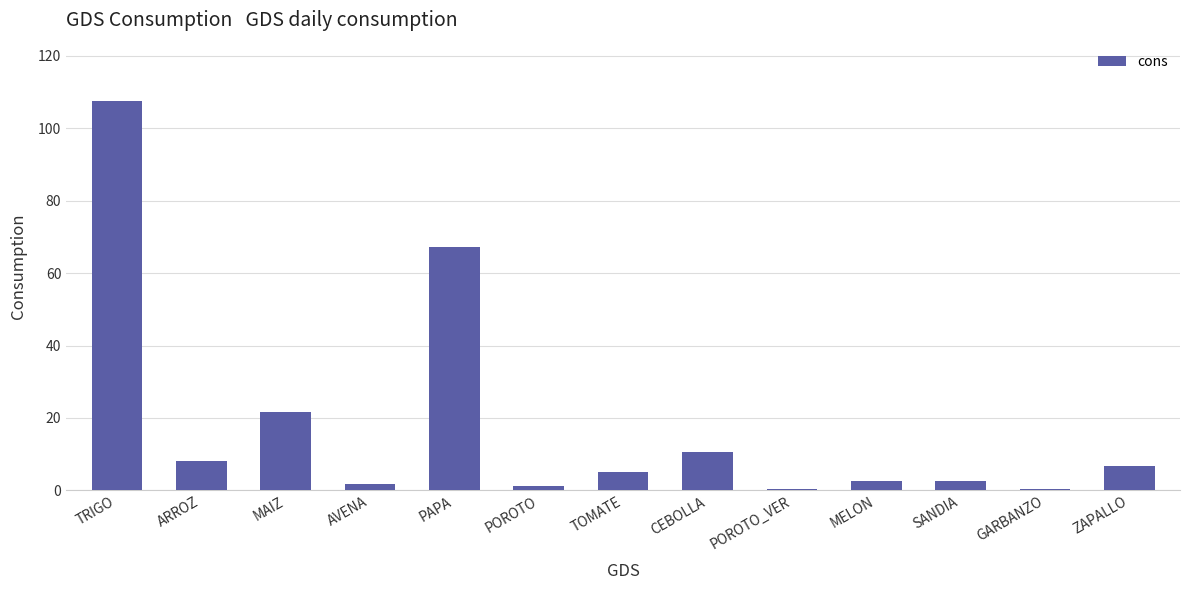

Which category has the highest value across all series?

TRIGO